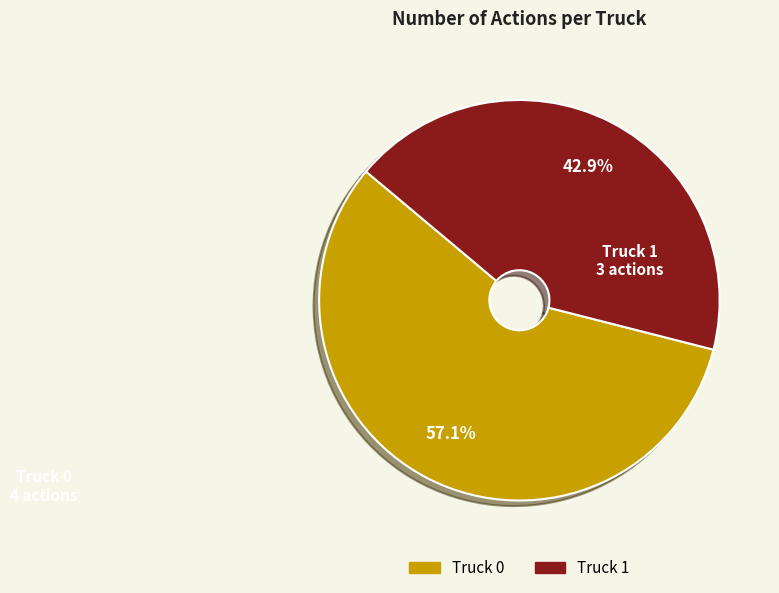

To the nearest percent, what is the average slice percentage?

50%